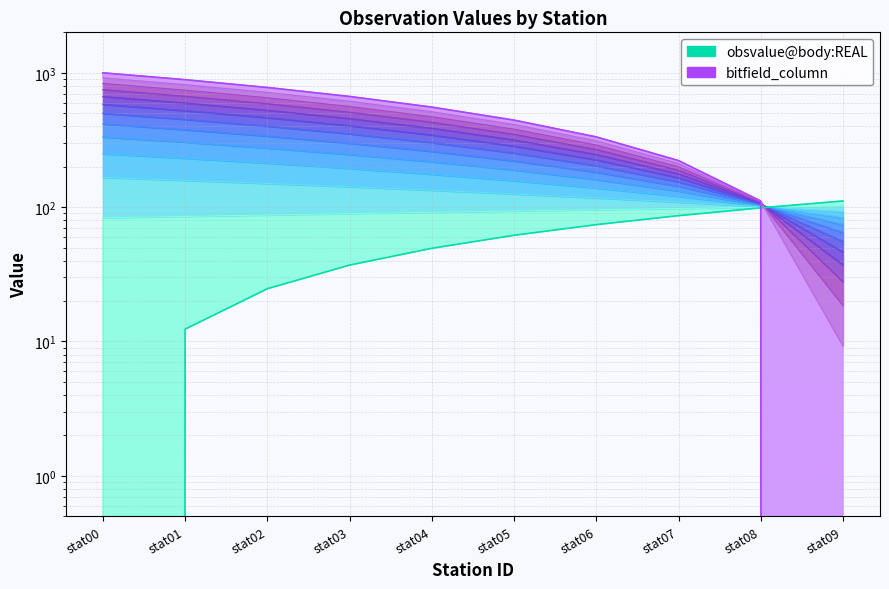

What is the average value of the obsvalue@body:REAL (line) series?

55.6